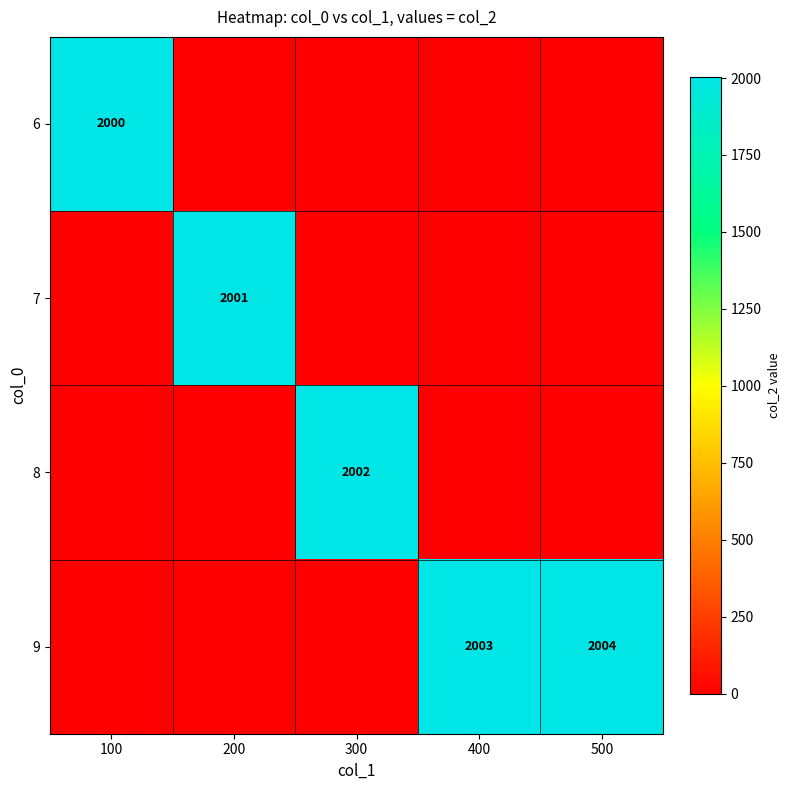

How many values in the 7 series exceed 0?

1